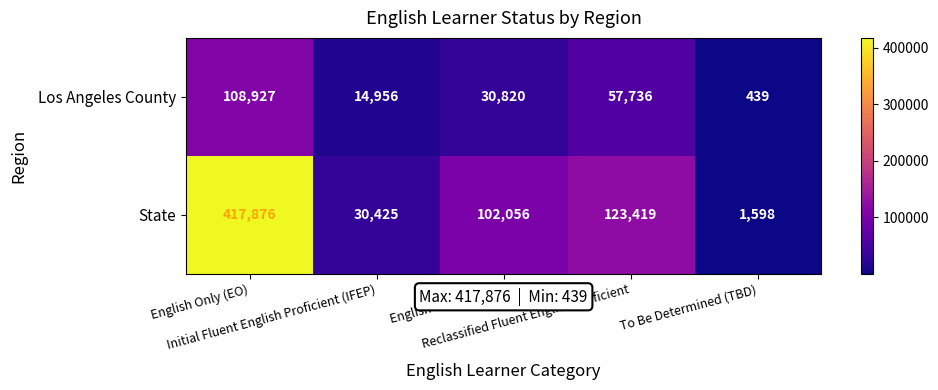

Rank the series by their average value, from highest to lowest.

State, Los Angeles County